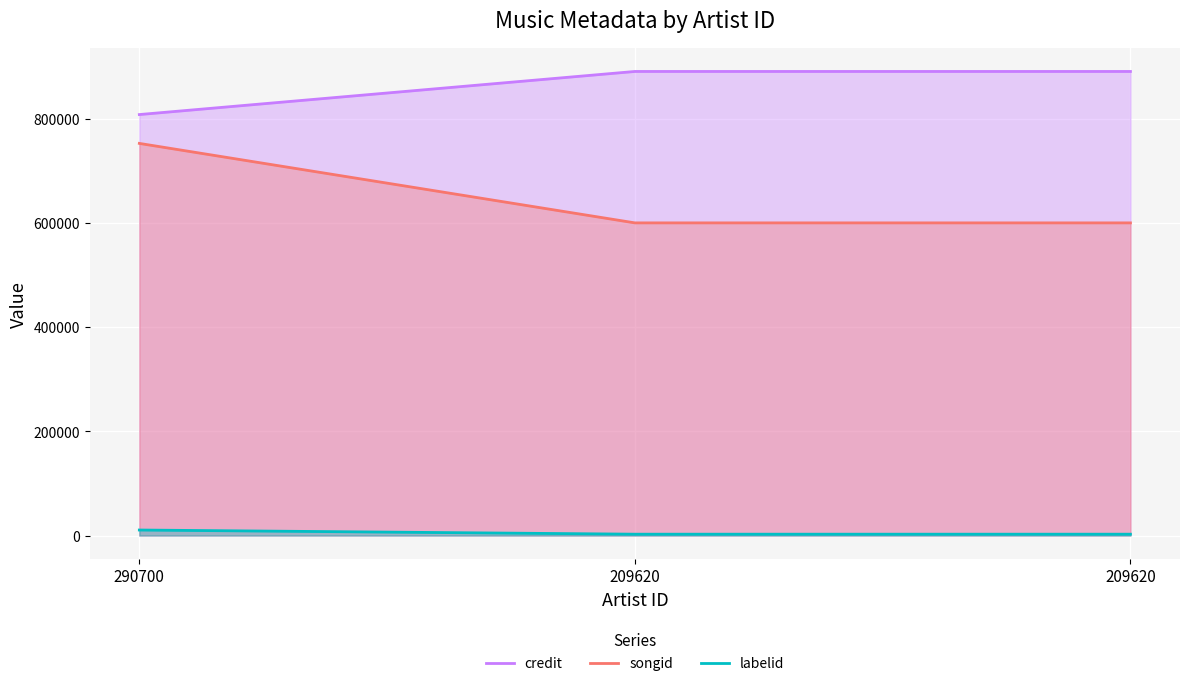

What are all the series names shown in the legend?

credit, songid, labelid